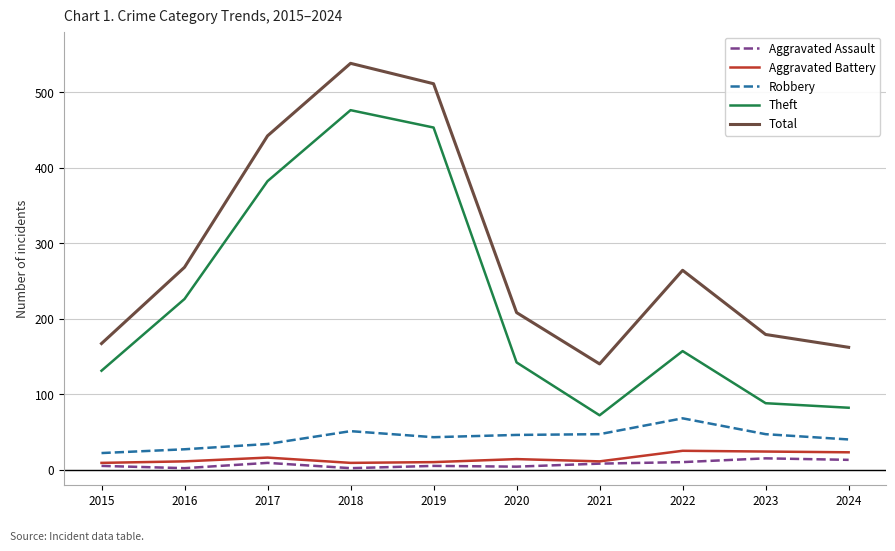

What is the spread (max minus min) of values at 2022?

254